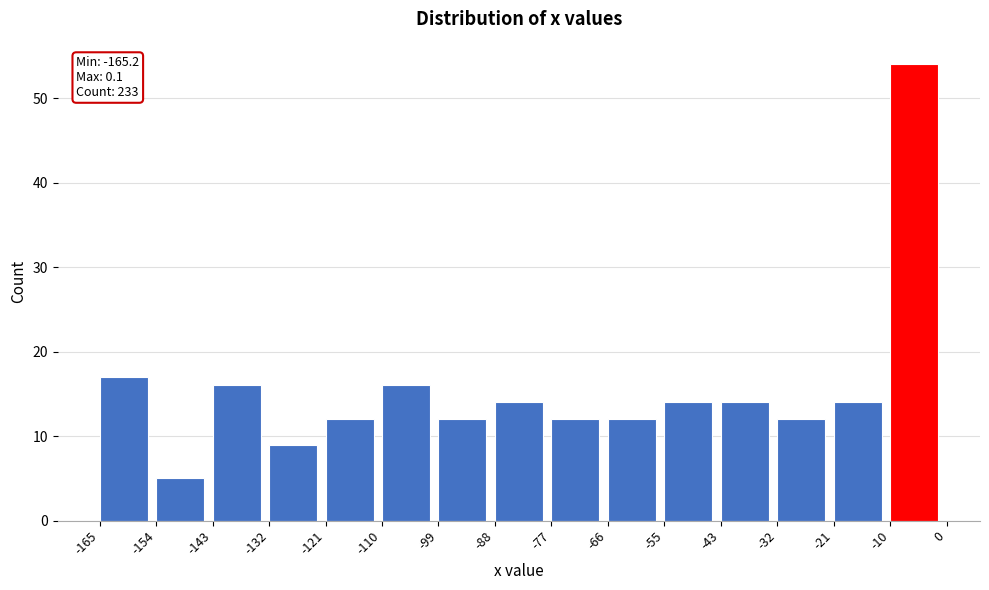

Which range on the x-axis has the tallest bar?

-10 to 0